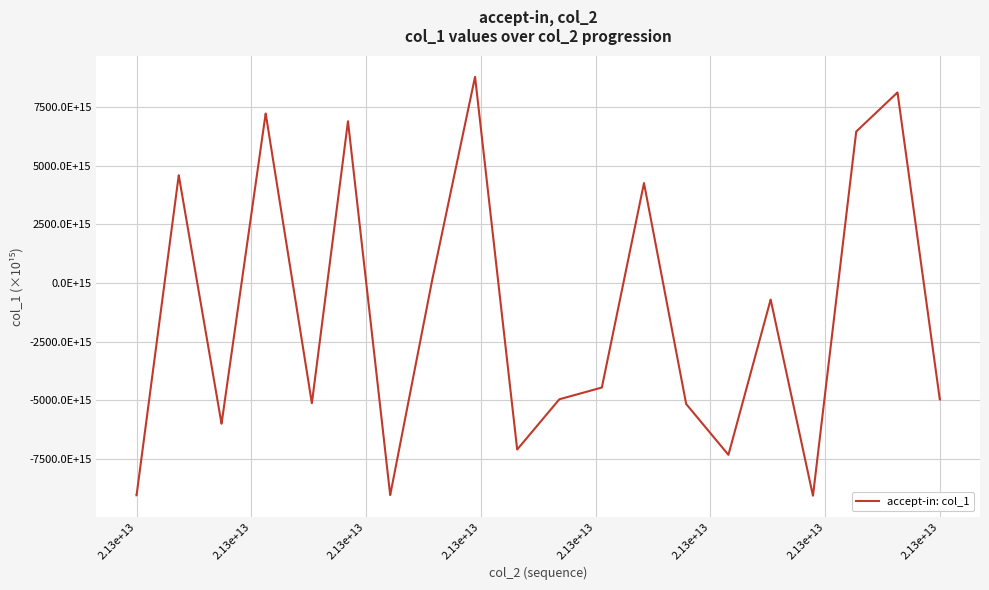

Reading right to left, extract all data points from this chart.

-4968.9	-4968.9	8127.6	8127.6	6463.3	6463.3	-9072.4	-9072.4	-707.5	-707.5	-7329.5	-7329.5	-5164.7	-5164.7	4261.2	4261.2	-4458.9	-4458.9	-4959.6	-4959.6	-7102.8	-7102.8	8793.9	8793.9	204.8	204.8	-9045.7	-9045.7	6898.6	6898.6	-5125.1	-5125.1	7230.5	7230.5	-6001.4	-6001.4	4594.1	4594.1	-9055.8	-9055.8